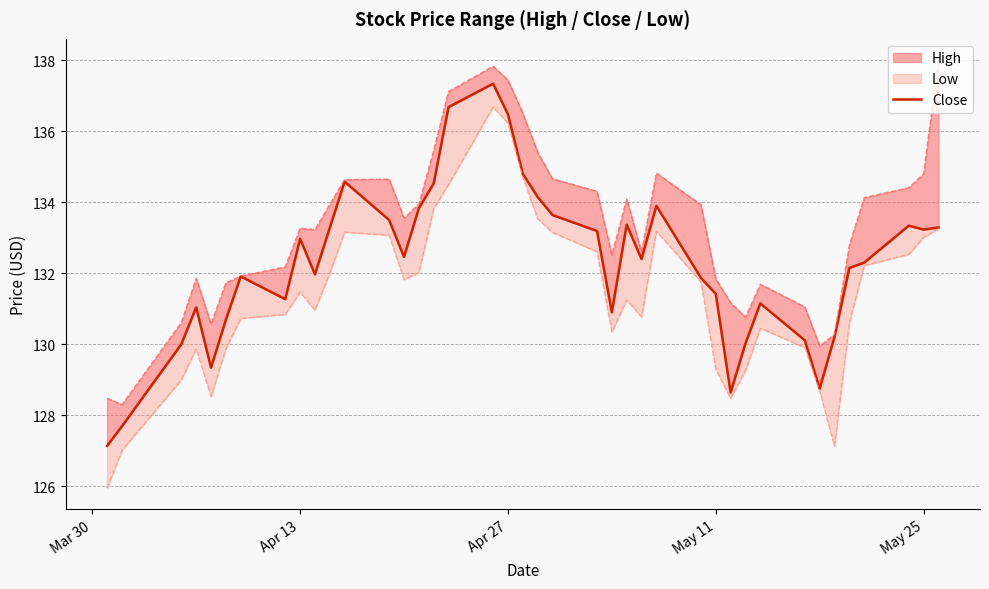

Reading left to right, list all the values displayed in this chart.

127.1	127.7	130.0	131.0	129.3	130.7	131.9	131.3	133.0	132.0	133.3	134.6	133.5	132.5	133.8	134.5	136.7	137.3	136.5	134.8	134.1	133.6	133.2	130.9	133.4	132.4	133.9	131.9	131.4	128.6	130.0	131.1	130.1	128.8	130.2	132.1	132.3	133.3	133.2	133.3